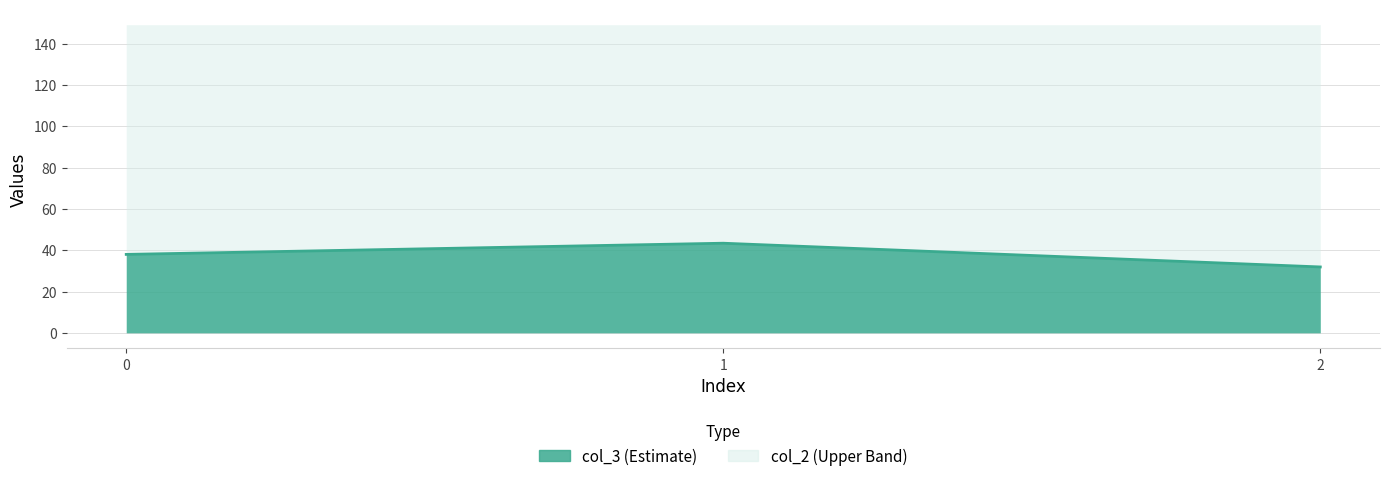

Rank the categories by value from highest to lowest.

1, 0, 2